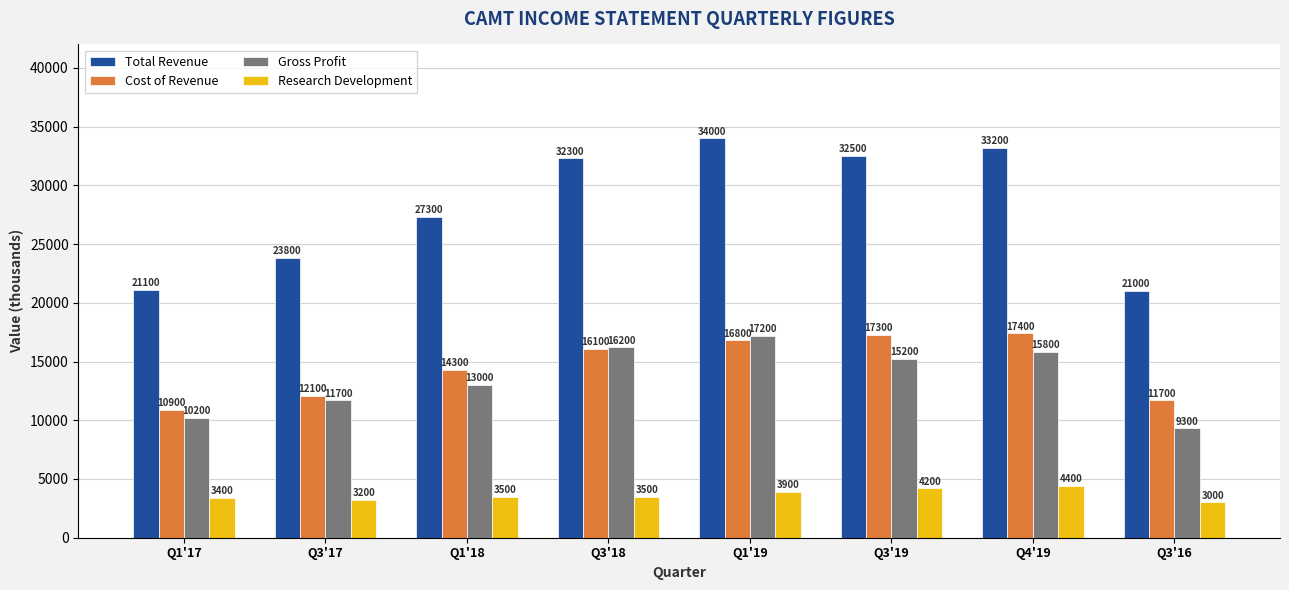

Reading left to right, what are all the values shown in this chart?

Total Revenue: Q1'17=21100	Q3'17=23800	Q1'18=27300	Q3'18=32300	Q1'19=34000	Q3'19=32500	Q4'19=33200	Q3'16=21000
Cost of Revenue: Q1'17=10900	Q3'17=12100	Q1'18=14300	Q3'18=16100	Q1'19=16800	Q3'19=17300	Q4'19=17400	Q3'16=11700
Gross Profit: Q1'17=10200	Q3'17=11700	Q1'18=13000	Q3'18=16200	Q1'19=17200	Q3'19=15200	Q4'19=15800	Q3'16=9300
Research Development: Q1'17=3400	Q3'17=3200	Q1'18=3500	Q3'18=3500	Q1'19=3900	Q3'19=4200	Q4'19=4400	Q3'16=3000